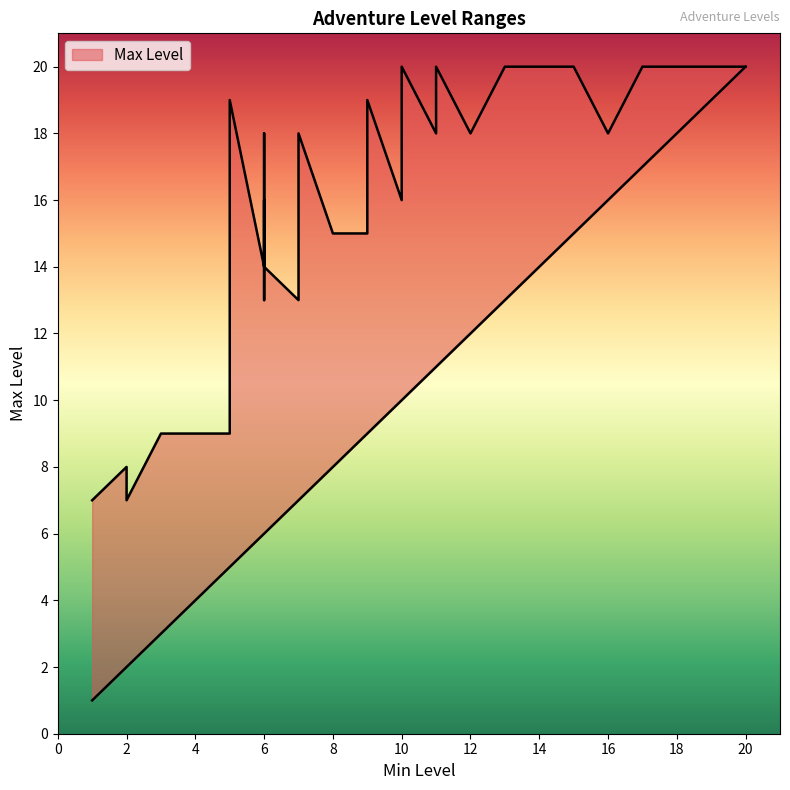

How many interior local peaks does the Min Level series have?

9